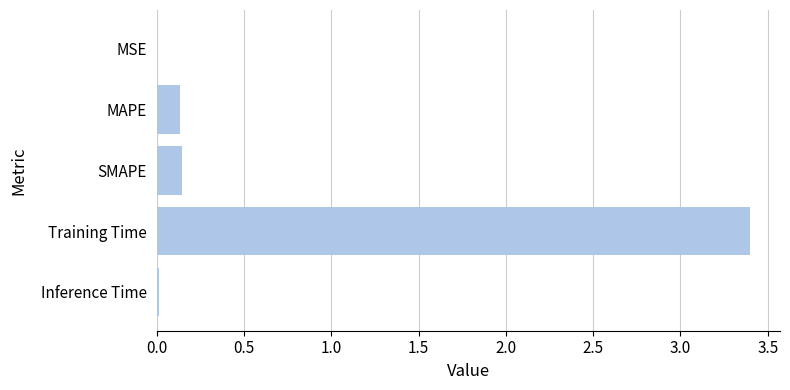

Count the number of categories in the chart.

5